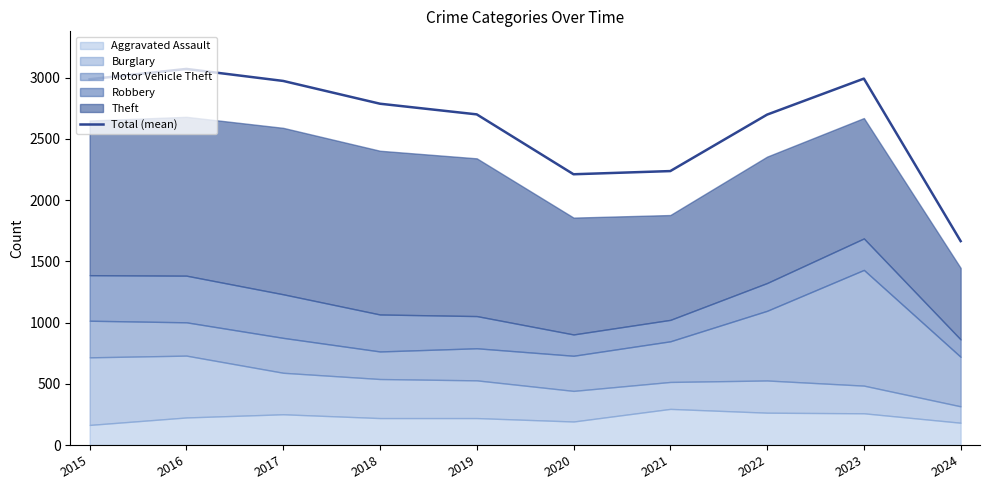

What is the change in value from 2016 to 2022?

-373